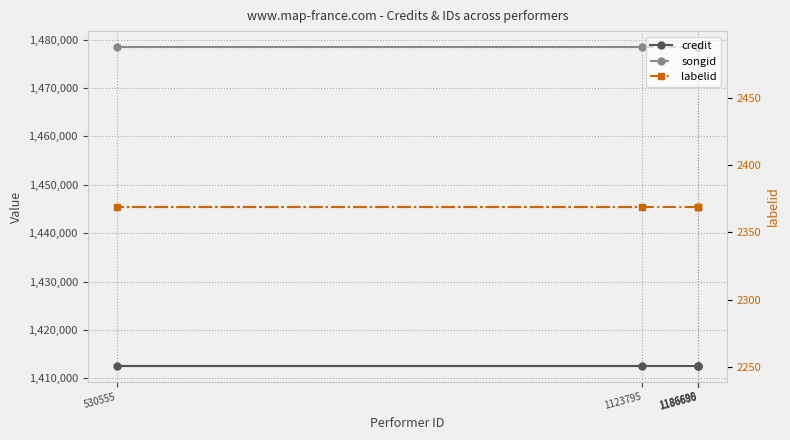

The value of songid at 1186690 is 1478484. True or false?

True